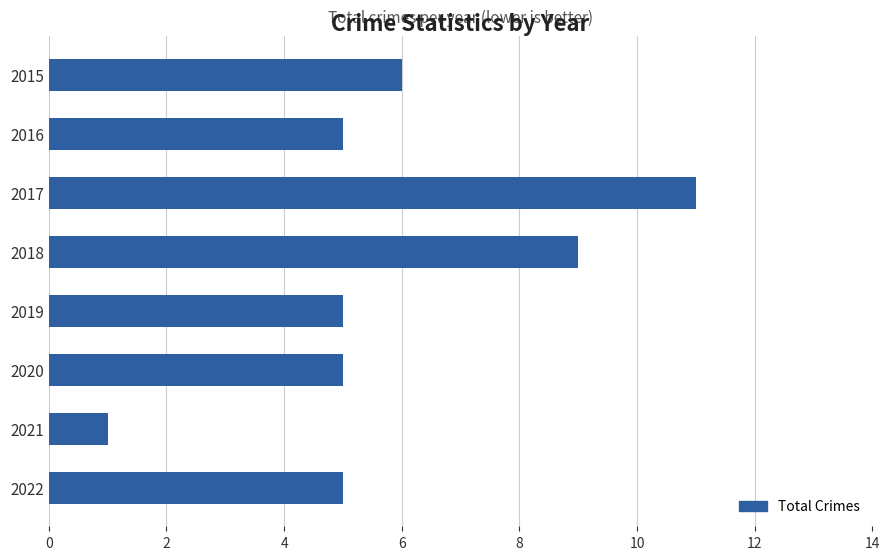

What is the ratio of the value at 2016 to the value at 2022?

1.0